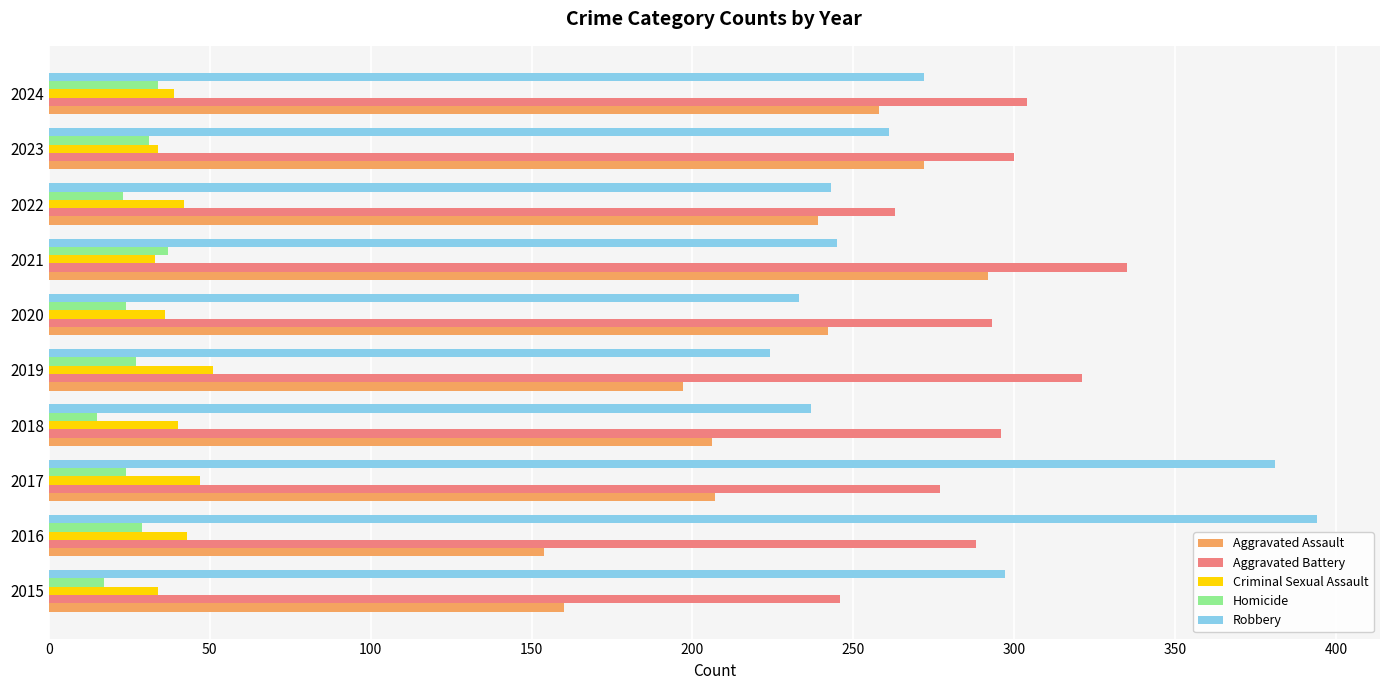

What is the difference between the maximum and minimum values in the Homicide series?

22